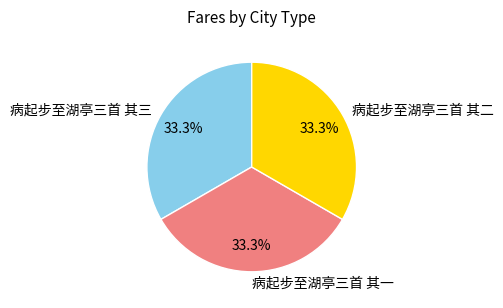

What is the ratio of the value at 病起步至湖亭三首 其三 to the value at 病起步至湖亭三首 其二?

1.0